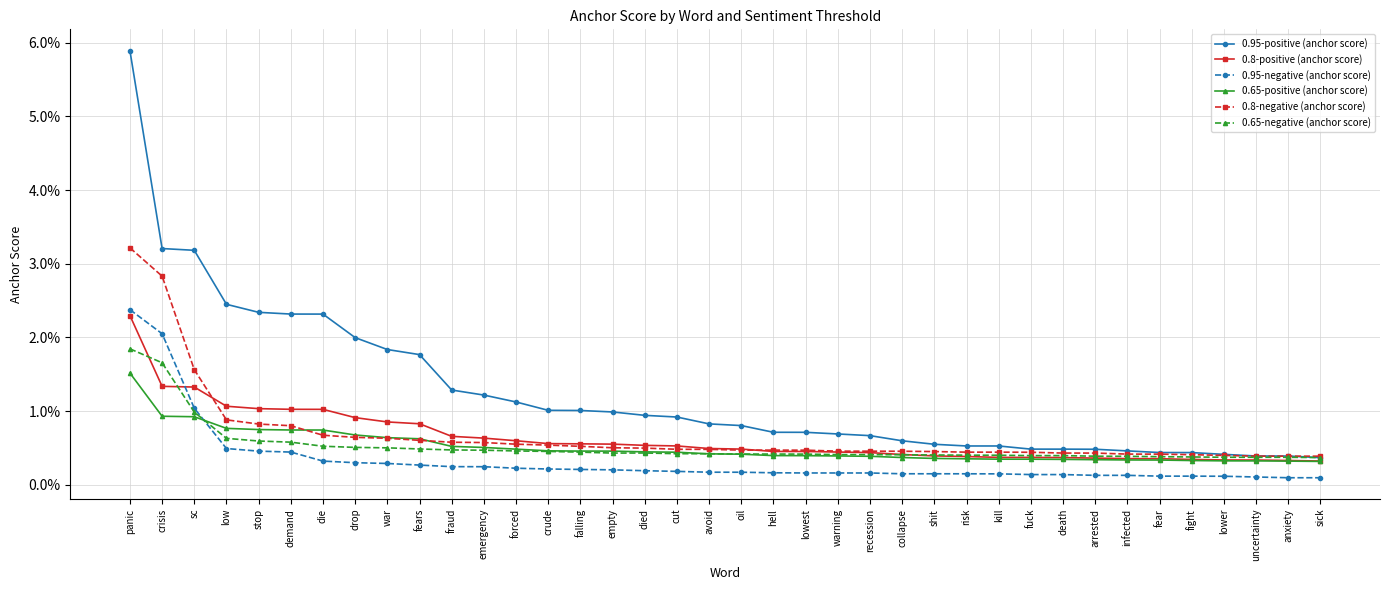

True or false: 0.65-positive (anchor score) has more than 0 interior local peaks.

False